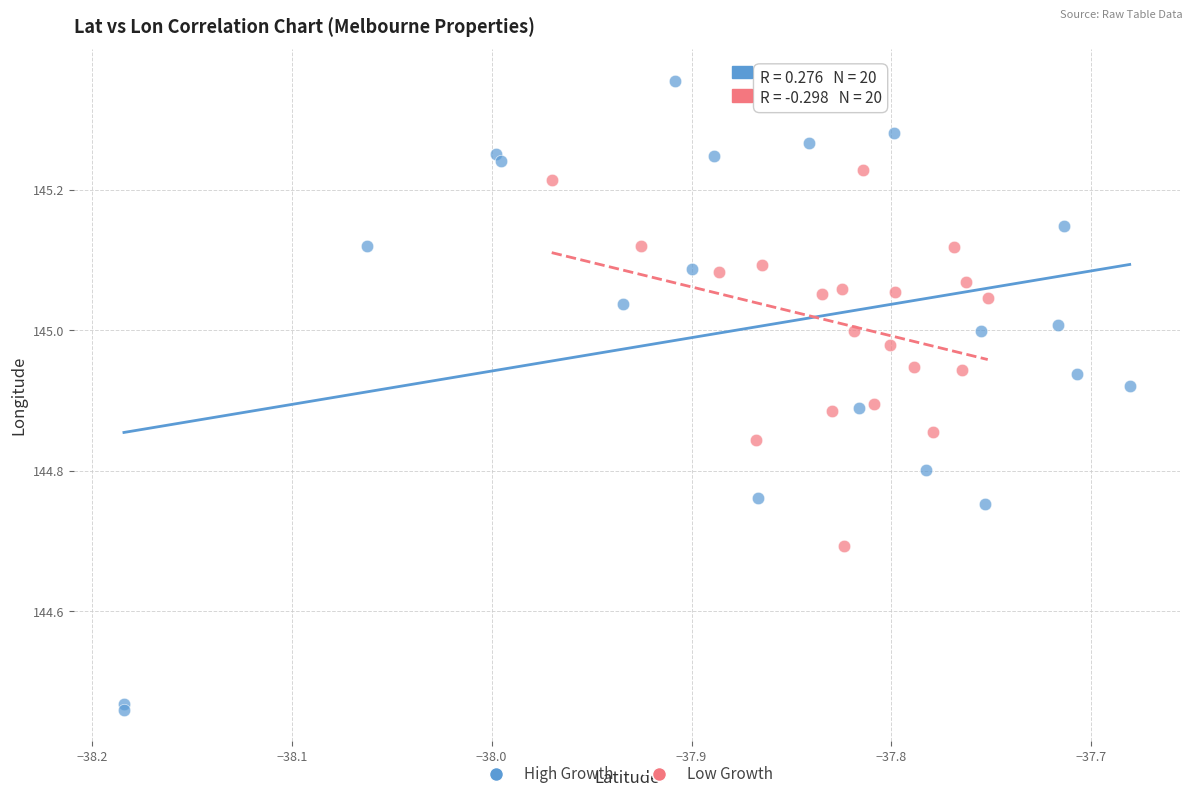

Which series has the widest spread of Y values?

High Growth